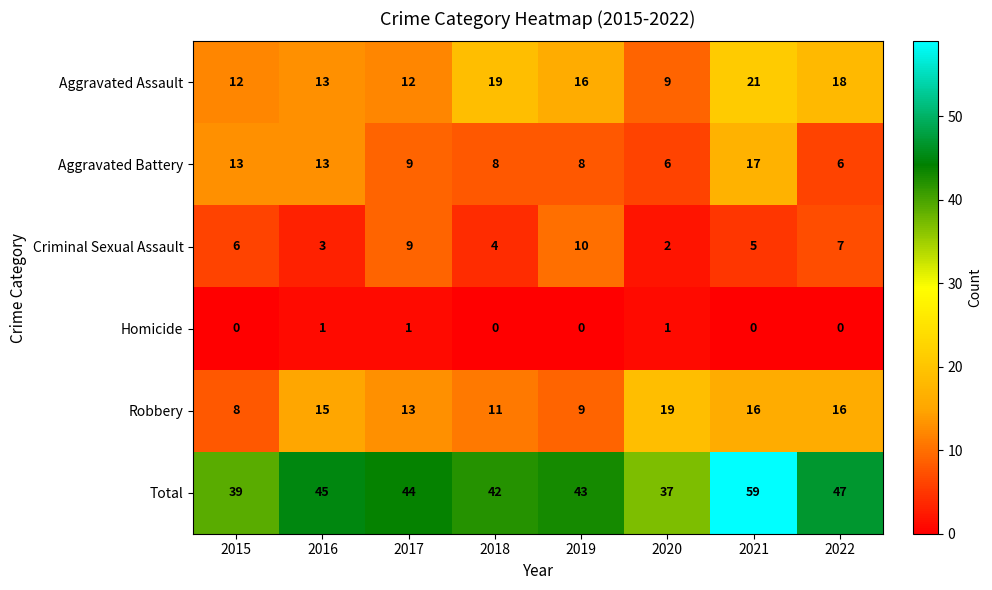

Is it true that Homicide equals 1 at 2016?

True